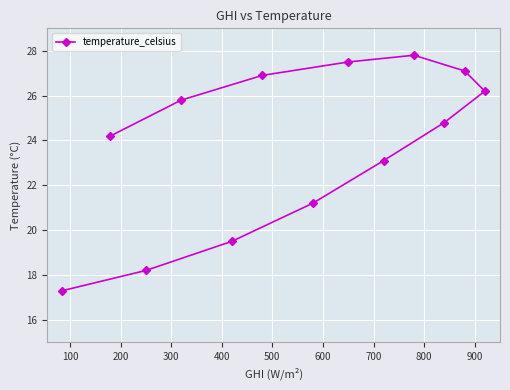

Reading left to right, extract all data points from this chart.

17.3	24.2	18.2	25.8	19.5	26.9	21.2	27.5	23.1	27.8	24.8	27.1	26.2